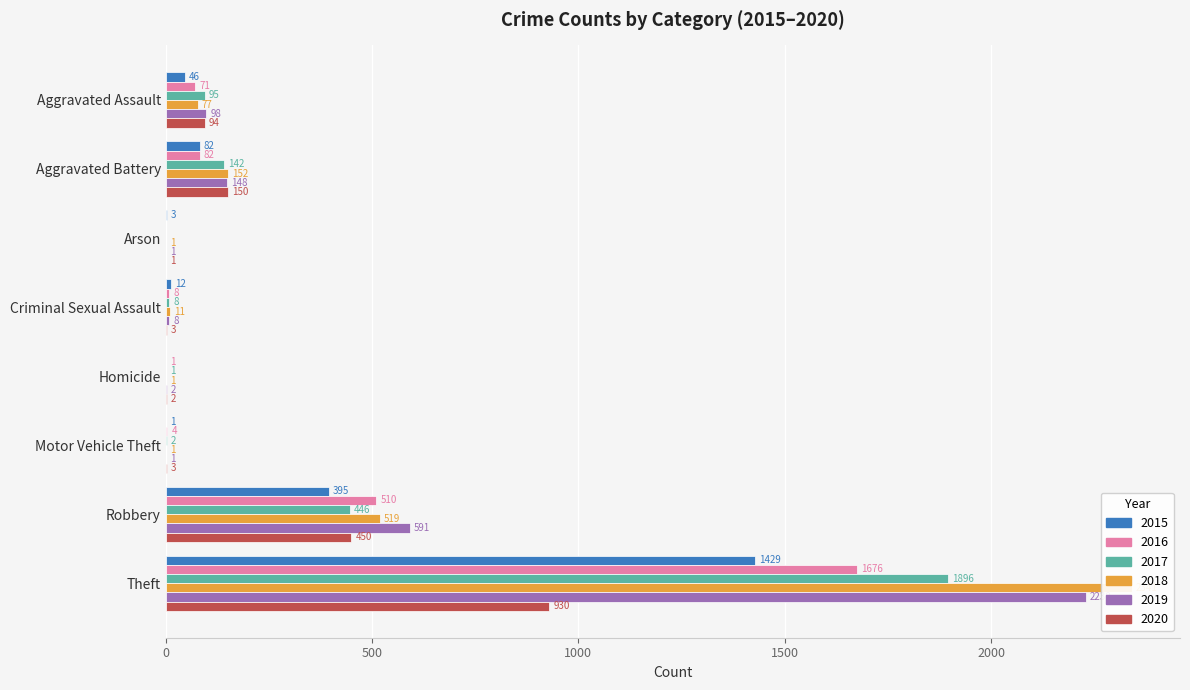

What are all the series names shown in the legend?

2015, 2016, 2017, 2018, 2019, 2020